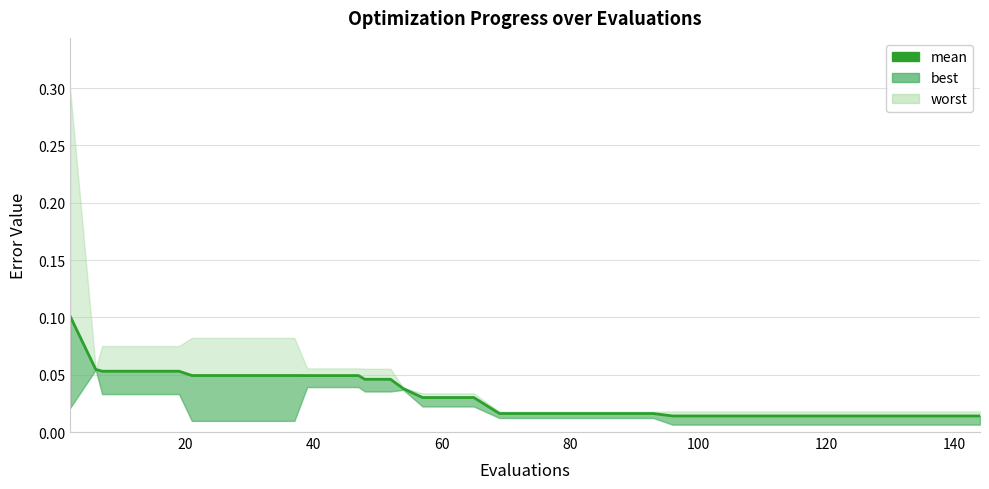

Reading left to right, transcribe all the data shown in this chart.

0.1	0.1	0.1	0.1	0.1	0.1	0.0	0.0	0.0	0.0	0.0	0.0	0.0	0.0	0.0	0.0	0.0	0.0	0.0	0.0	0.0	0.0	0.0	0.0	0.0	0.0	0.0	0.0	0.0	0.0	0.0	0.0	0.0	0.0	0.0	0.0	0.0	0.0	0.0	0.0